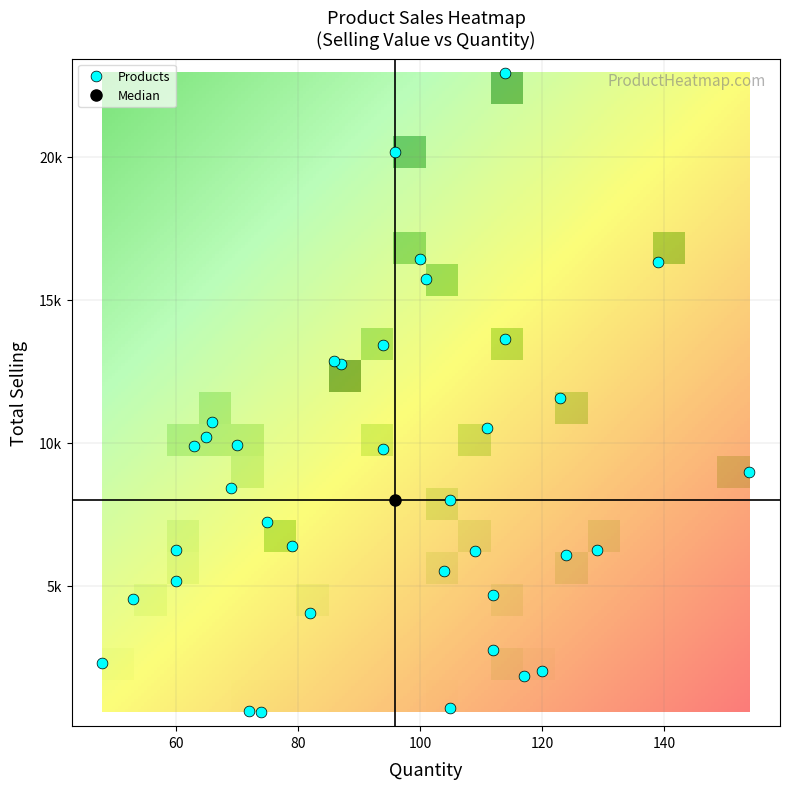

What is the difference between the maximum and minimum values?

22364.3